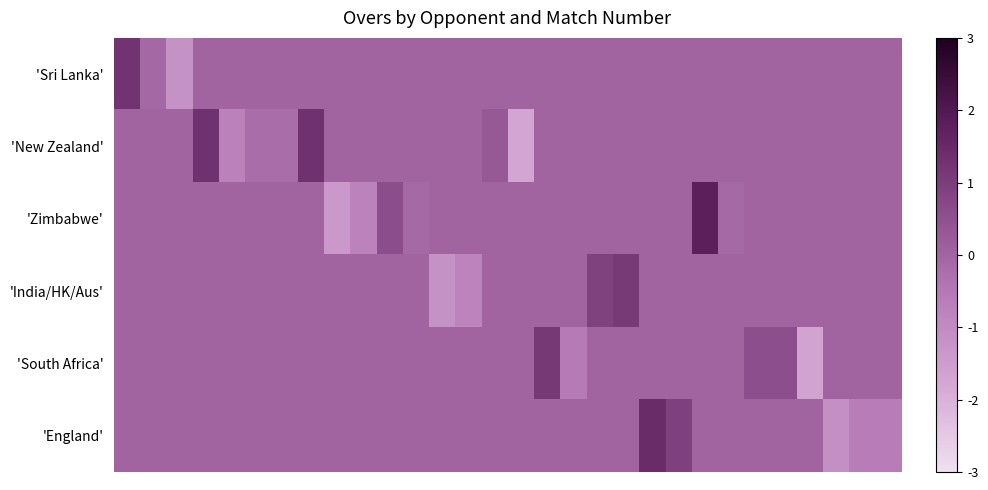

Reading left to right, what are all the values shown in this chart?

'Sri Lanka': 1.3	-0.1	-1.2	0.0	0.0	0.0	0.0	0.0	0.0	0.0	0.0	0.0	0.0	0.0	0.0	0.0	0.0	0.0	0.0	0.0	0.0	0.0	0.0	0.0	0.0	0.0	0.0	0.0	0.0	0.0
'New Zealand': 0.0	0.0	0.0	1.3	-0.7	-0.2	-0.2	1.3	0.0	0.0	0.0	0.0	0.0	0.0	0.3	-1.7	0.0	0.0	0.0	0.0	0.0	0.0	0.0	0.0	0.0	0.0	0.0	0.0	0.0	0.0
'Zimbabwe': 0.0	0.0	0.0	0.0	0.0	0.0	0.0	0.0	-1.4	-0.7	0.6	-0.1	0.0	0.0	0.0	0.0	0.0	0.0	0.0	0.0	0.0	0.0	1.8	-0.1	0.0	0.0	0.0	0.0	0.0	0.0
'India/HK/Aus': 0.0	0.0	0.0	0.0	0.0	0.0	0.0	0.0	0.0	0.0	0.0	0.0	-1.2	-0.8	0.0	0.0	0.0	0.0	0.9	1.1	0.0	0.0	0.0	0.0	0.0	0.0	0.0	0.0	0.0	0.0
'South Africa': 0.0	0.0	0.0	0.0	0.0	0.0	0.0	0.0	0.0	0.0	0.0	0.0	0.0	0.0	0.0	0.0	1.1	-0.6	0.0	0.0	0.0	0.0	0.0	0.0	0.6	0.6	-1.7	0.0	0.0	0.0
'England': 0.0	0.0	0.0	0.0	0.0	0.0	0.0	0.0	0.0	0.0	0.0	0.0	0.0	0.0	0.0	0.0	0.0	0.0	0.0	0.0	1.4	0.9	0.0	0.0	0.0	0.0	0.0	-1.1	-0.6	-0.6